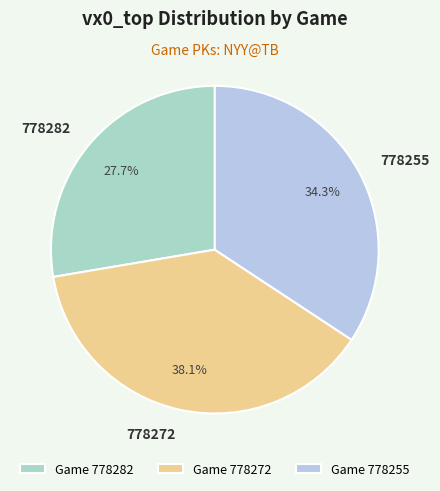

To the nearest percent, what is the combined percentage of 778255 and 778272?

72%